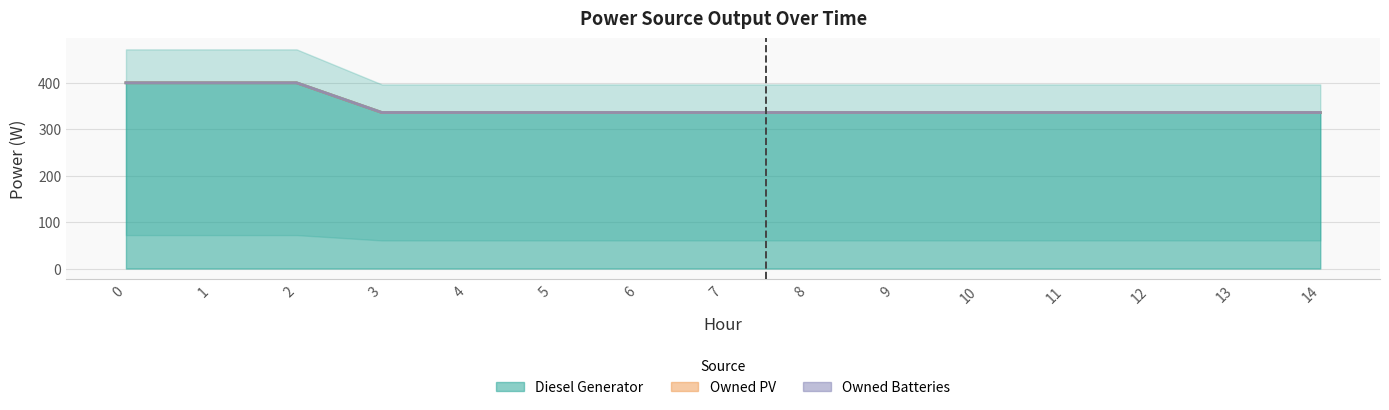

Rank the series by their maximum value, from highest to lowest.

Diesel Generator, Owned PV, Owned Batteries